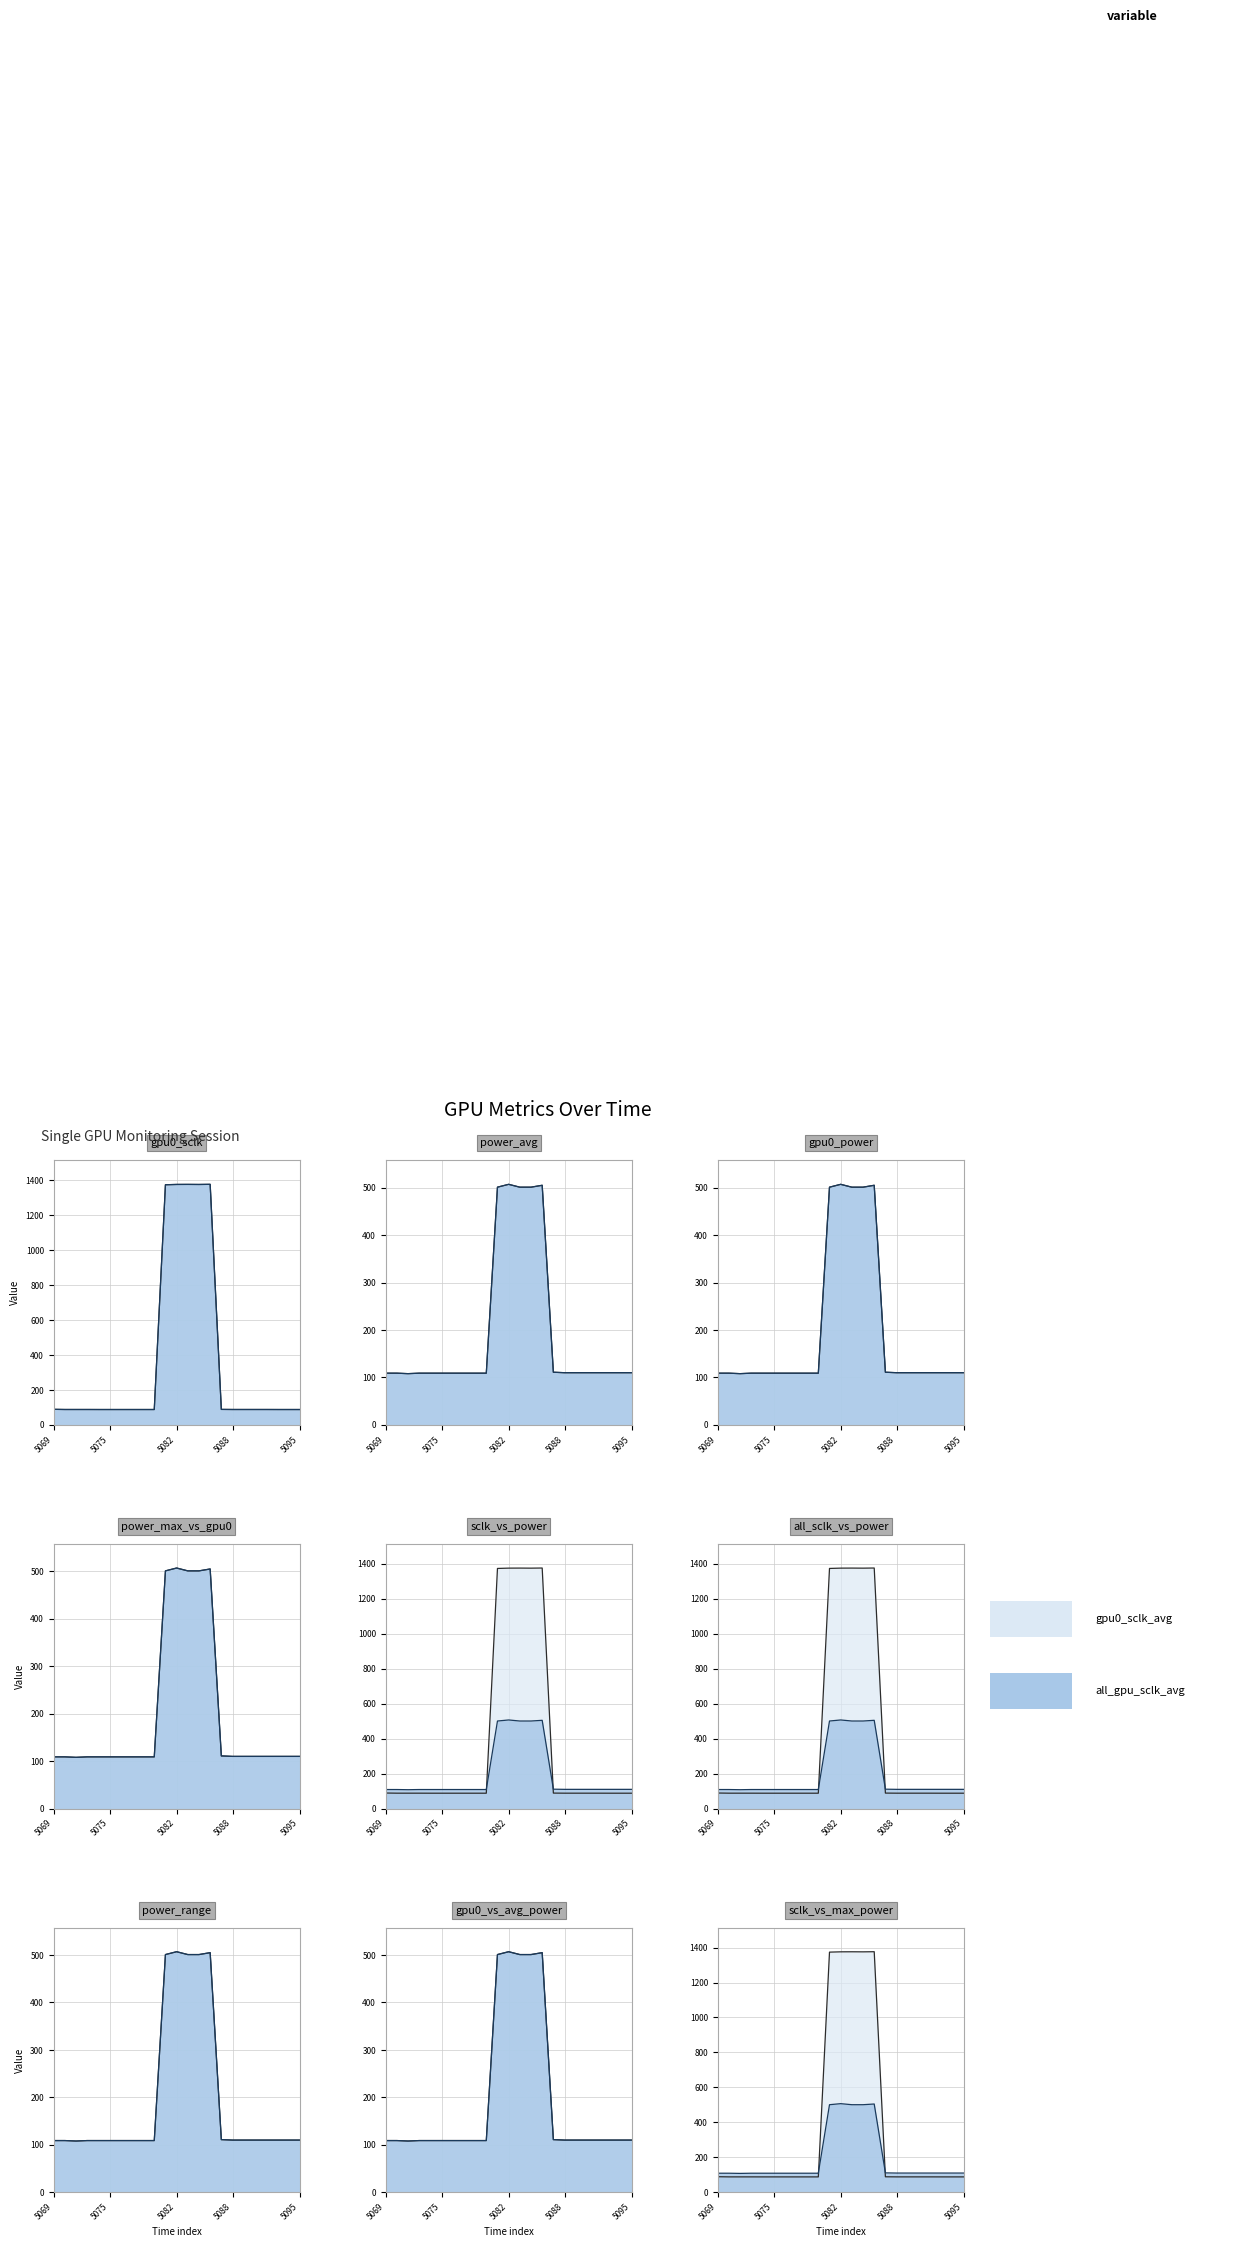

True or false: all_gpu_sclk_avg line and gpu0_power line intersect in this chart.

True